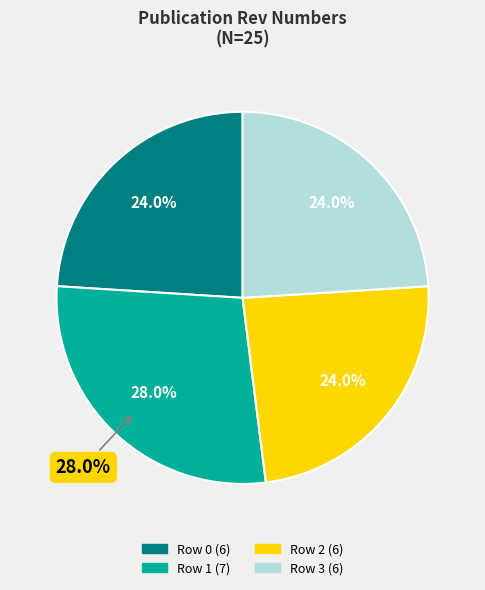

Is it true that Row 3 is 13% of the pie?

False